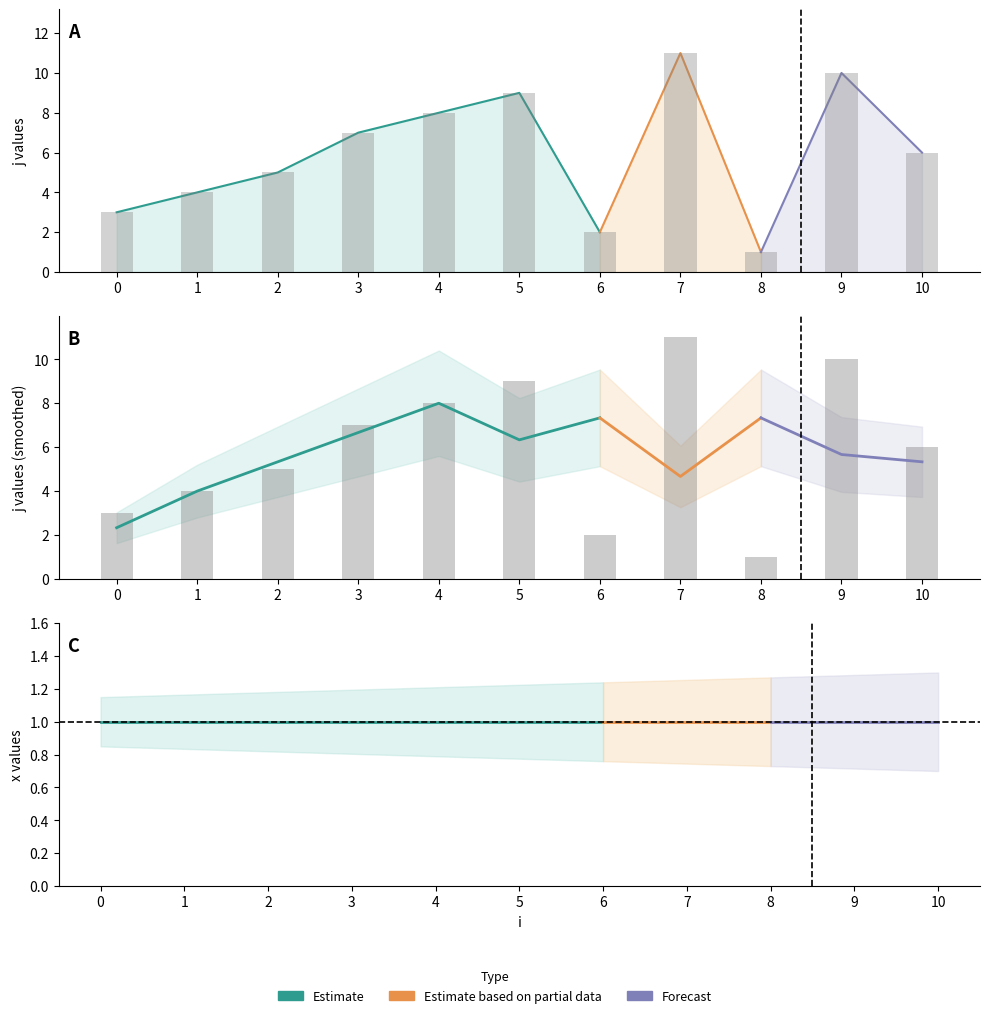

Which has a higher value, 5 or 1?

5